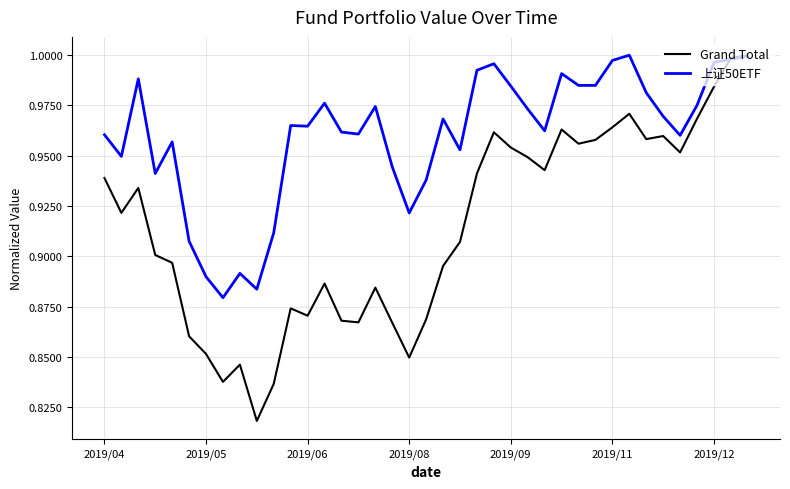

Which series has the largest total across all categories?

上证50ETF